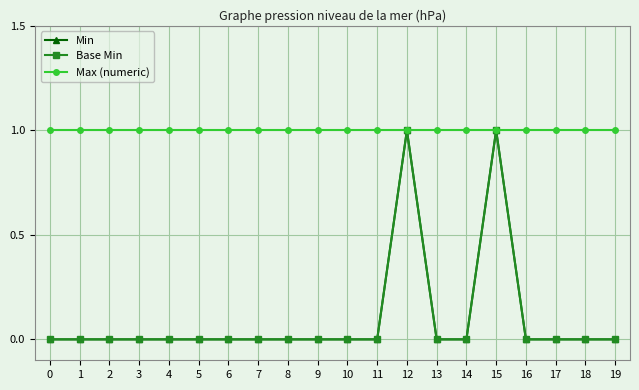

Where is the first local maximum for Base Min?

12